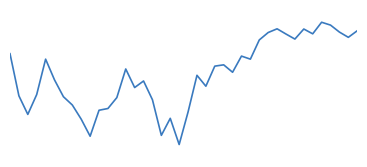

Does the chart have visible grid lines?

No